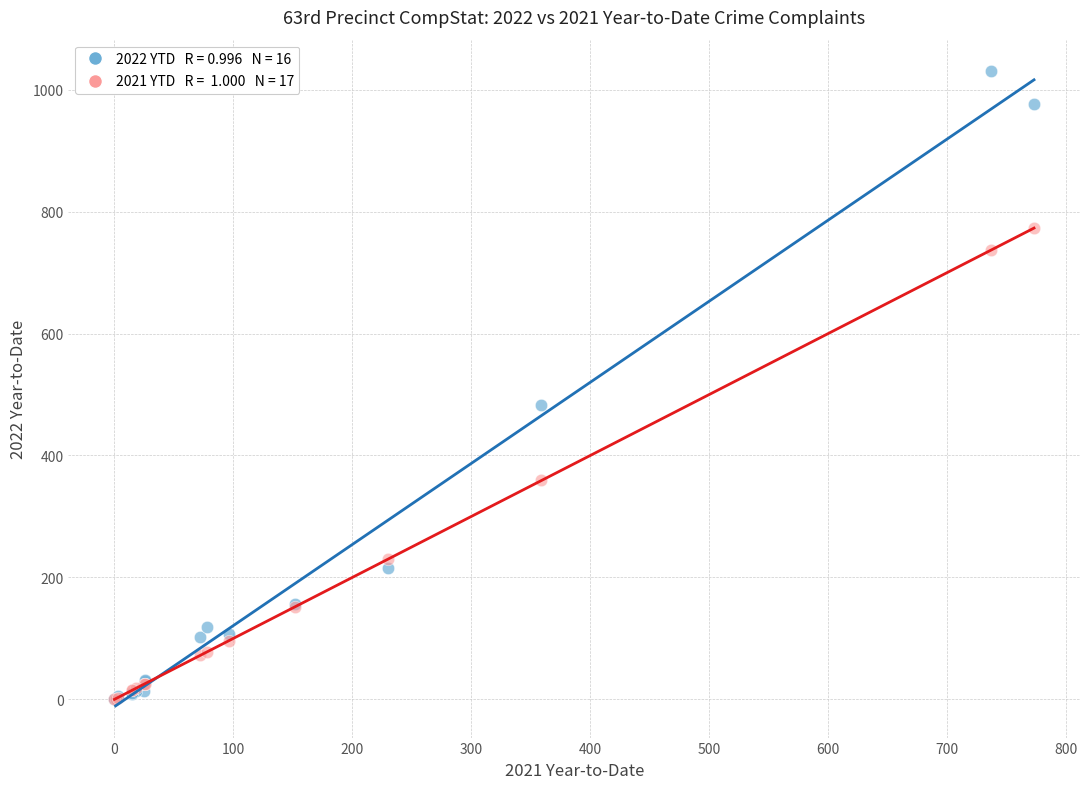

Across all series, what Y value is closest to 515?

482